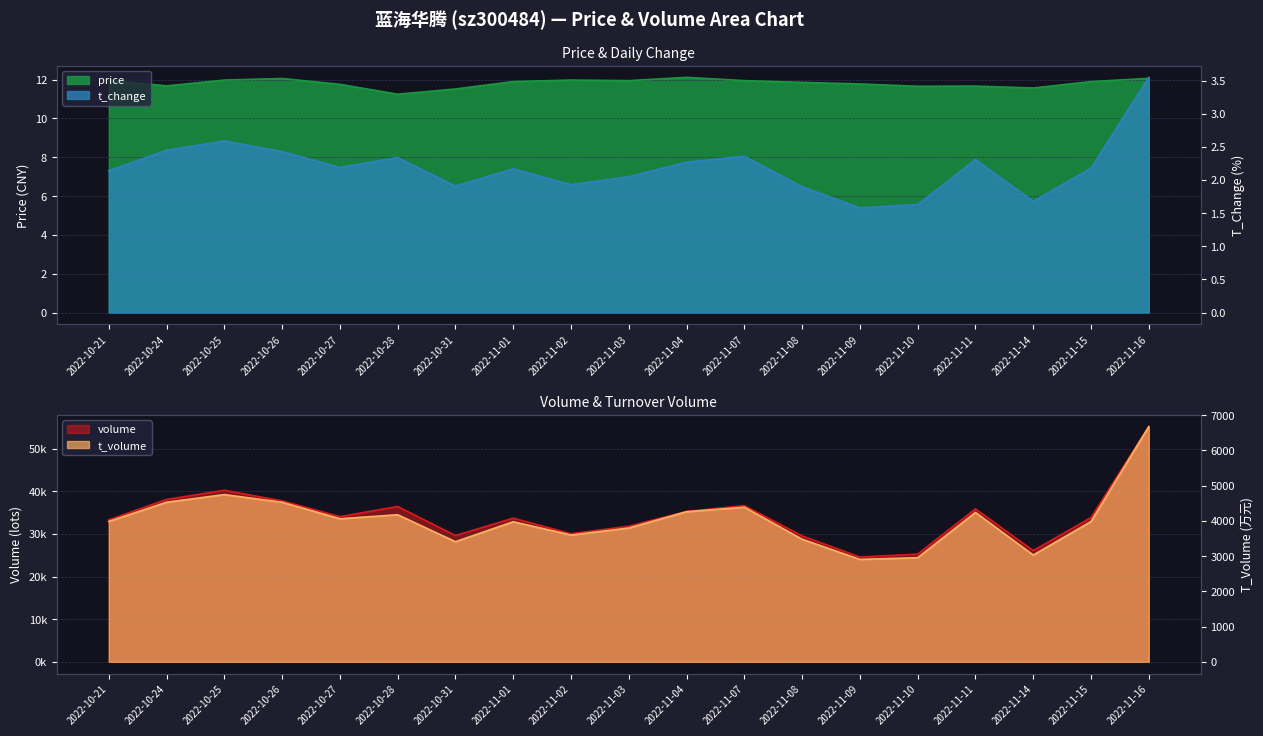

At how many categories does at least one series exceed 20903?

19